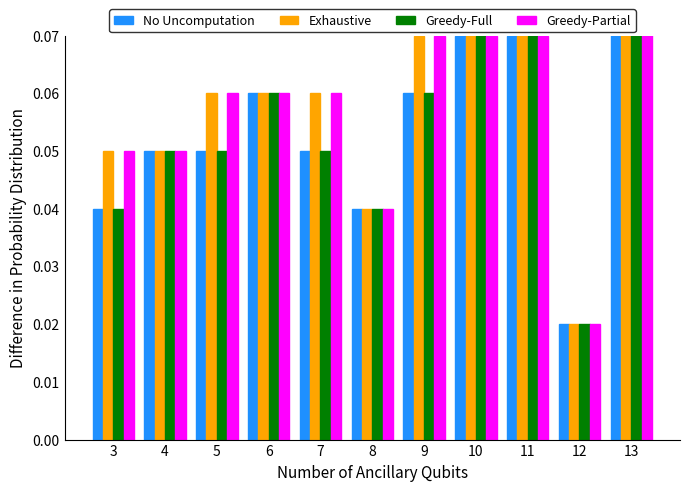

Which series has the widest spread of values?

Exhaustive